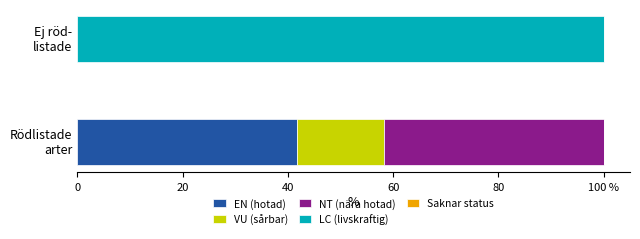

What is the value of the EN (hotad) bar at the 1st from the left?

41.7